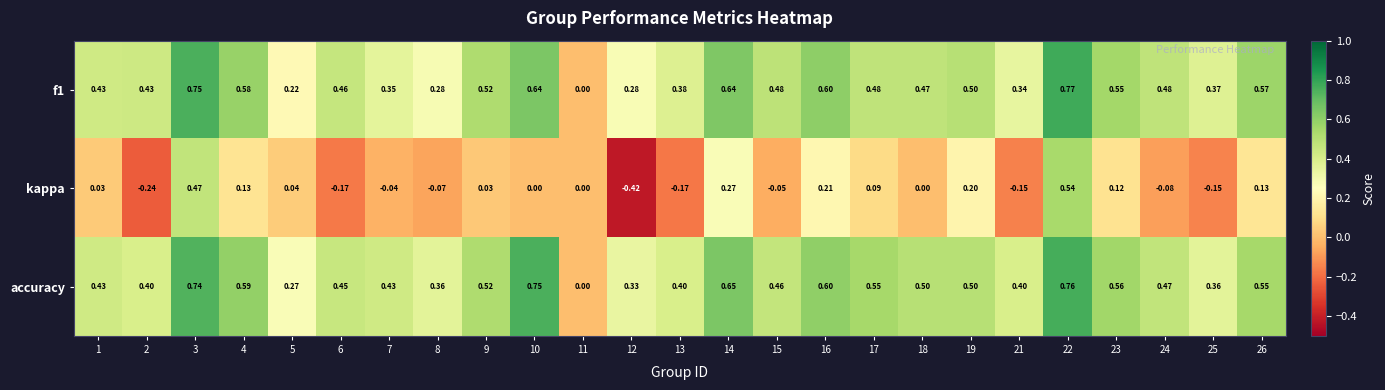

Which series changed the most between 9 and 25?

kappa